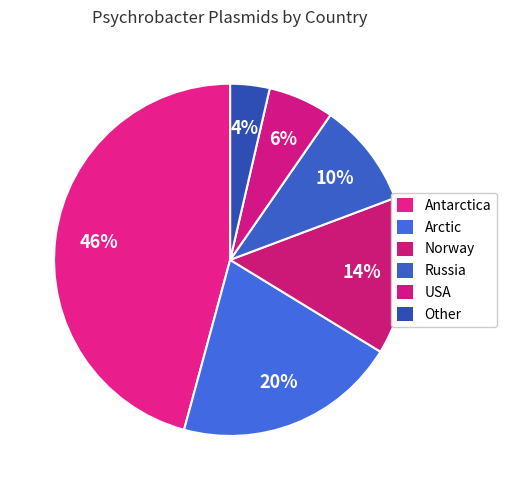

To the nearest percent, what is the difference between the largest and smallest slice percentages?

42%